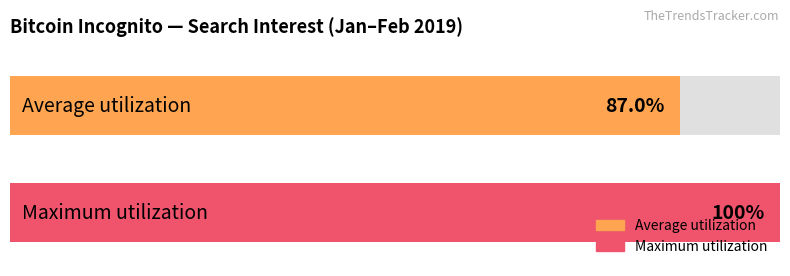

What is the greatest value displayed?

100